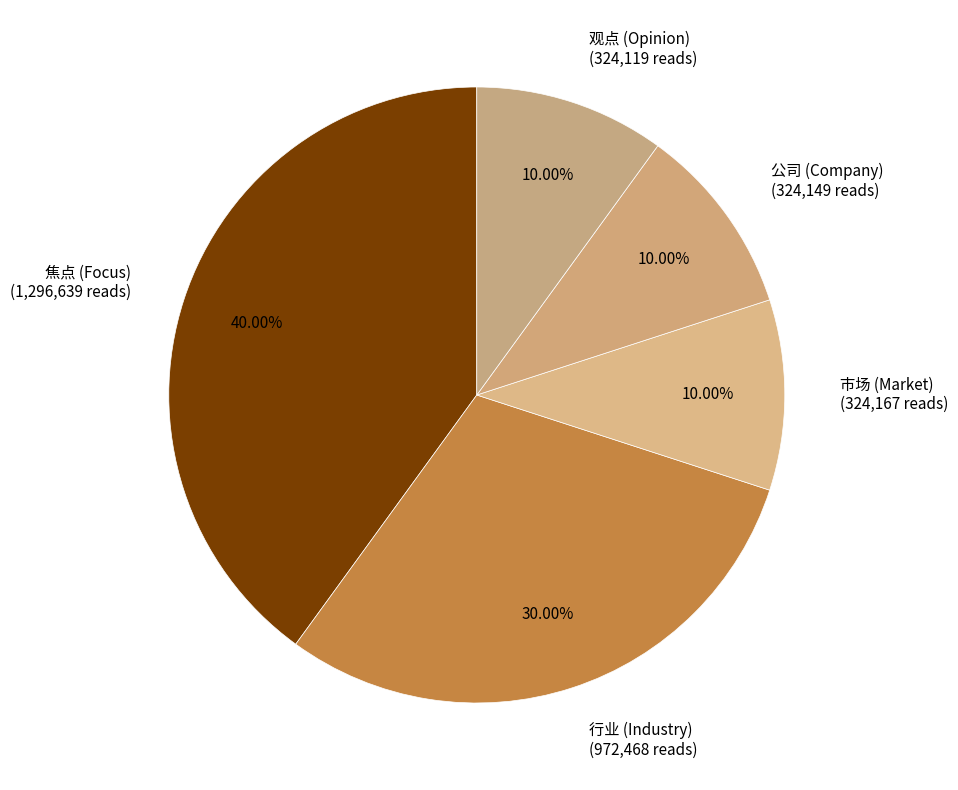

What is the ratio of the value at 观点 (Opinion) (324,119 reads) to the value at 公司 (Company) (324,149 reads)?

1.0